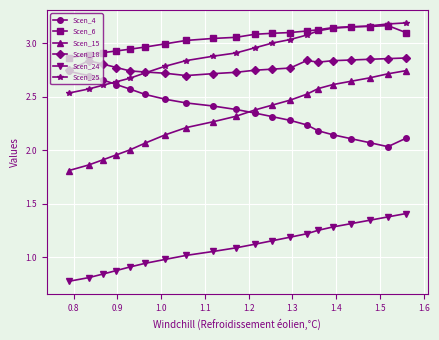

True or false: Scen_24 and Scen_18 cross at least once.

False